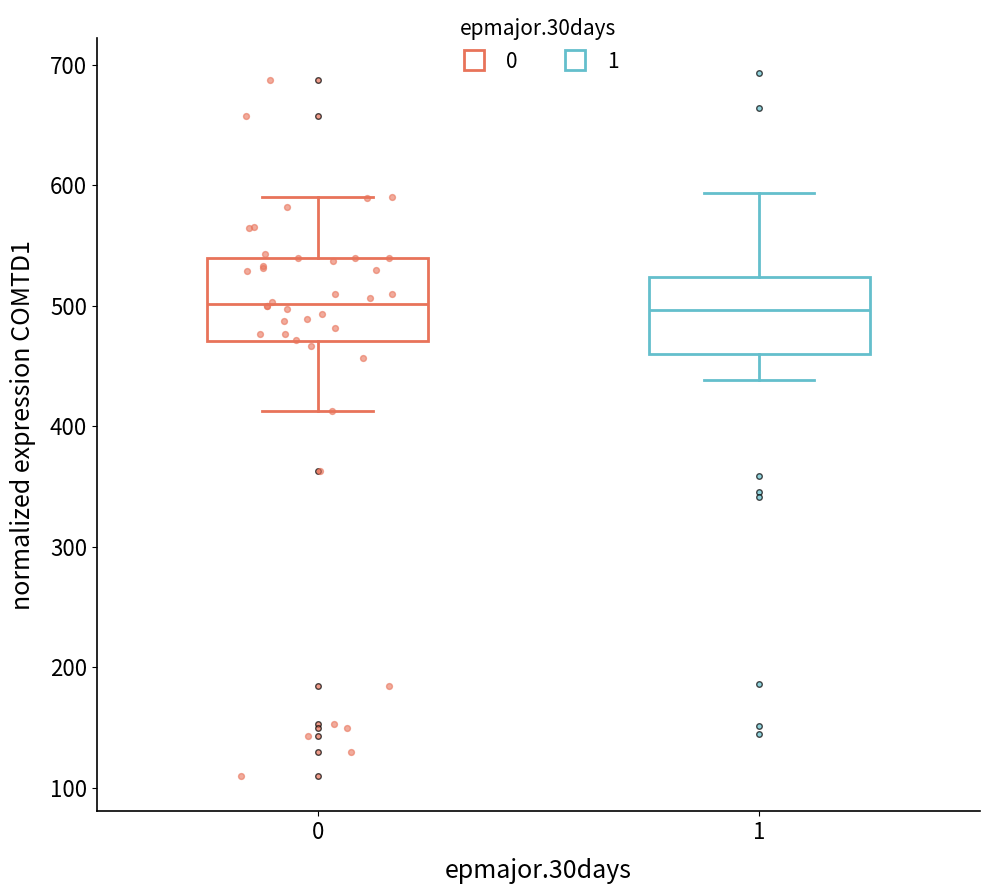

Reading left to right, transcribe this box plot: for each box, give where its median line is, the range the box spans, and where its two whiskers end, as read against the y-axis. The values are not printed on the chart, so give them approximately, as read against the axis.

0: median 500, box 470 to 540, whiskers 410 to 590
1: median 500, box 460 to 520, whiskers 440 to 590